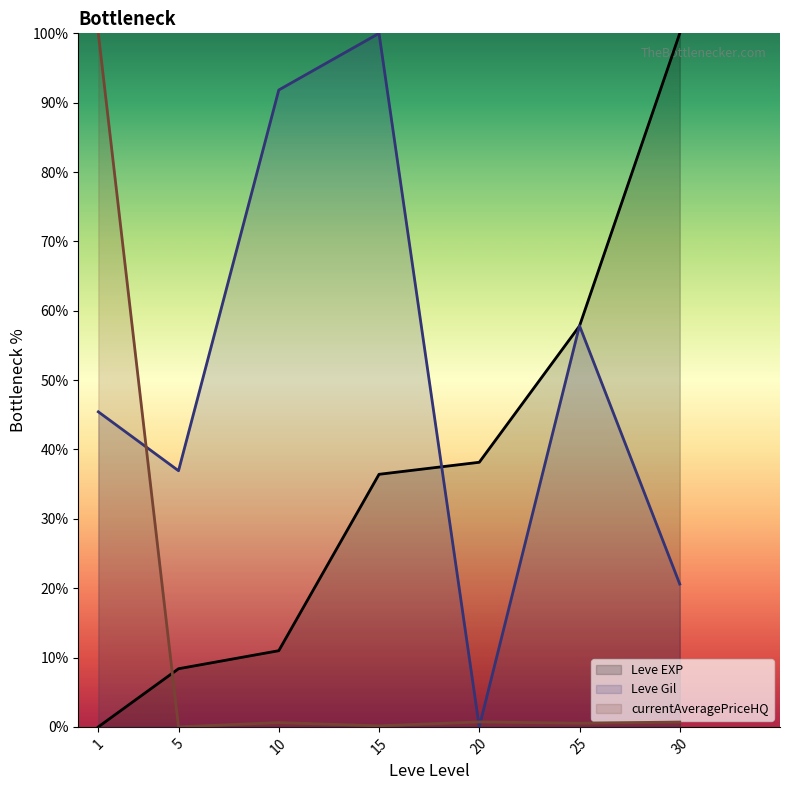

Which series has the largest range (max minus min)?

Leve EXP (line)